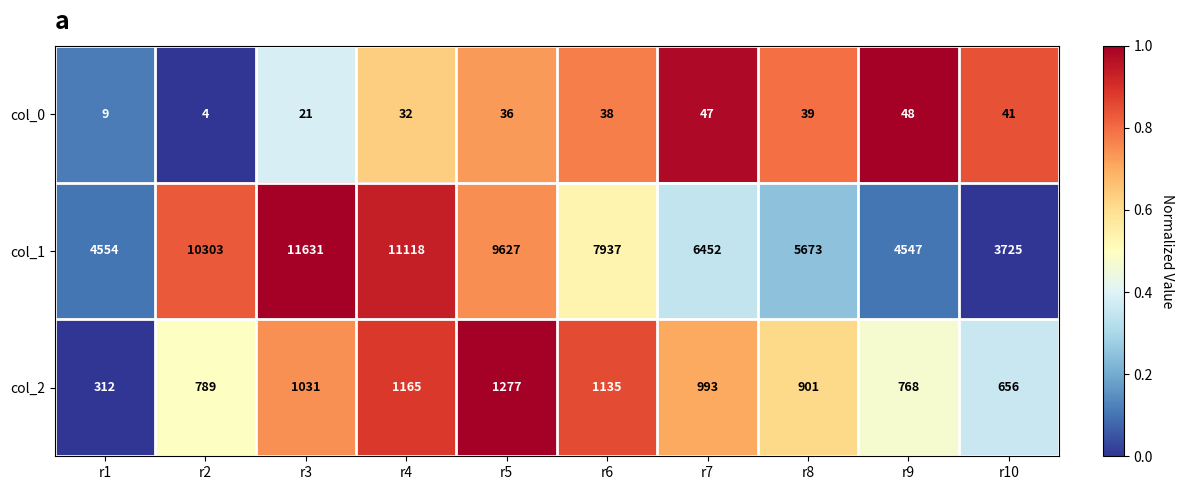

Which label corresponds to the largest value in the chart?

r3